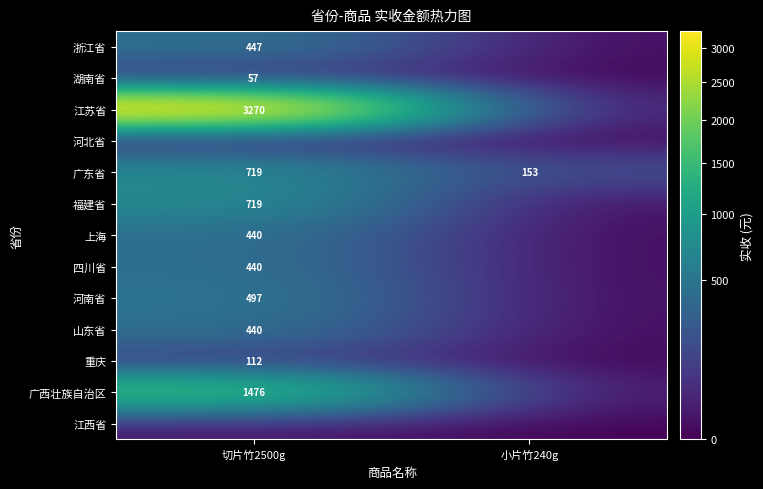

What is the approximate value of 广东省 at 切片竹2500g?

719